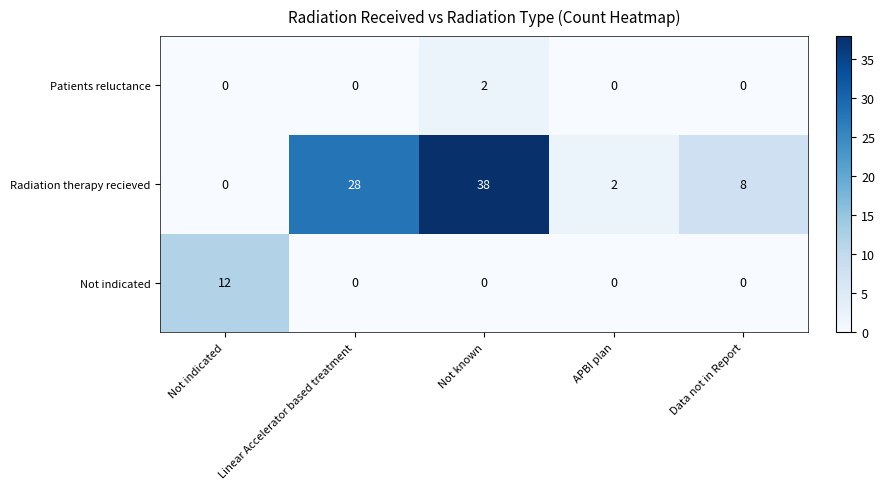

At which label does Radiation therapy recieved reach its peak?

Not known